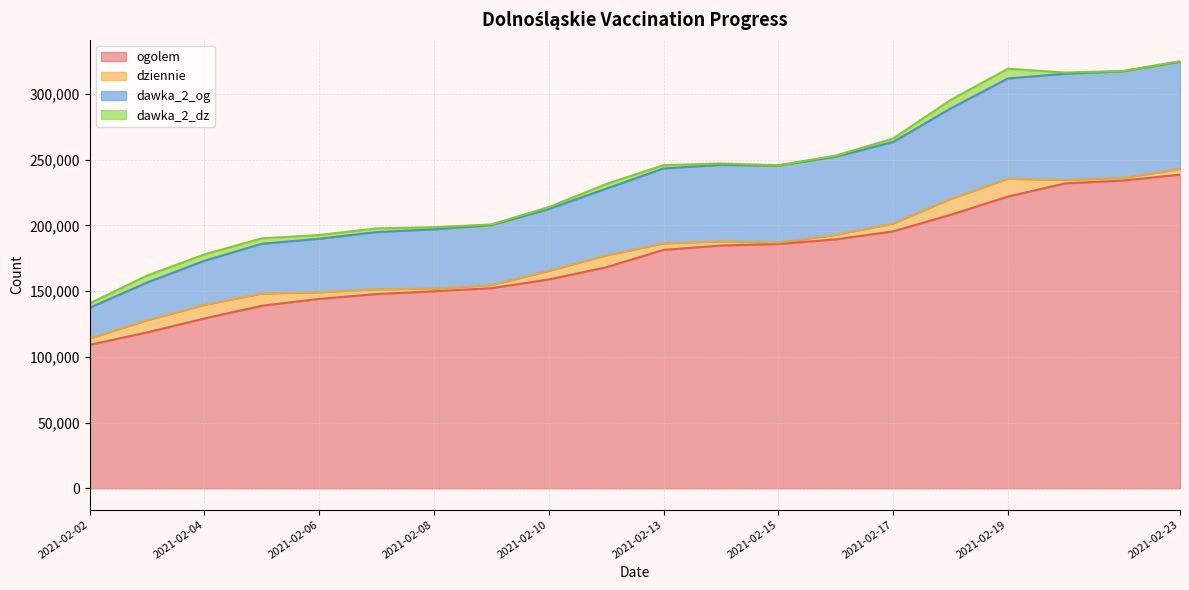

True or false: ogolem has more than 0 interior local peaks.

False